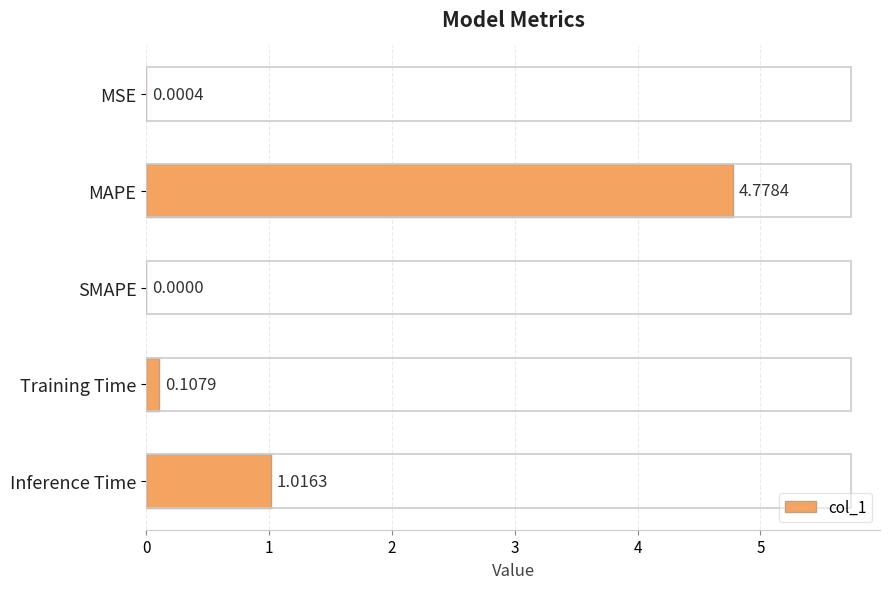

Which category has the highest value across all series?

MAPE